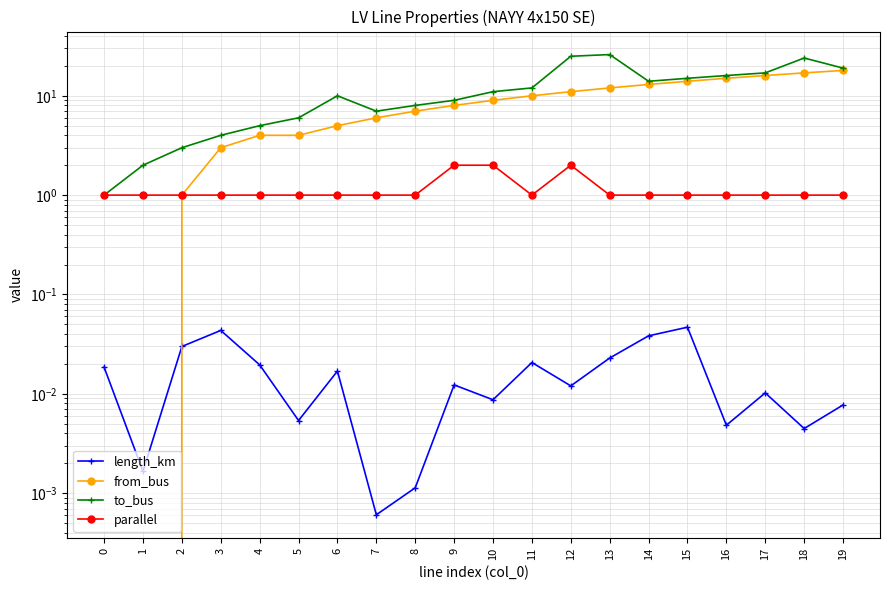

Which series has the largest range (max minus min)?

to_bus